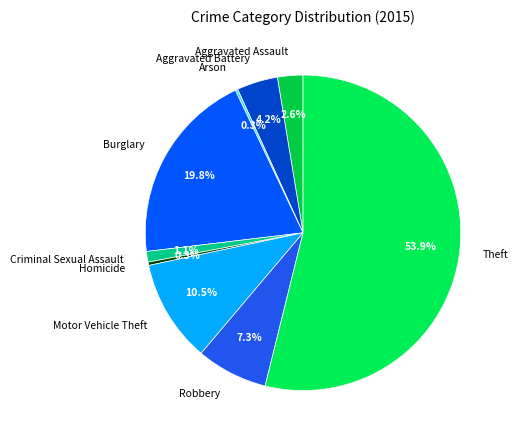

To the nearest percent, what is the combined percentage of Theft and Criminal Sexual Assault?

55%